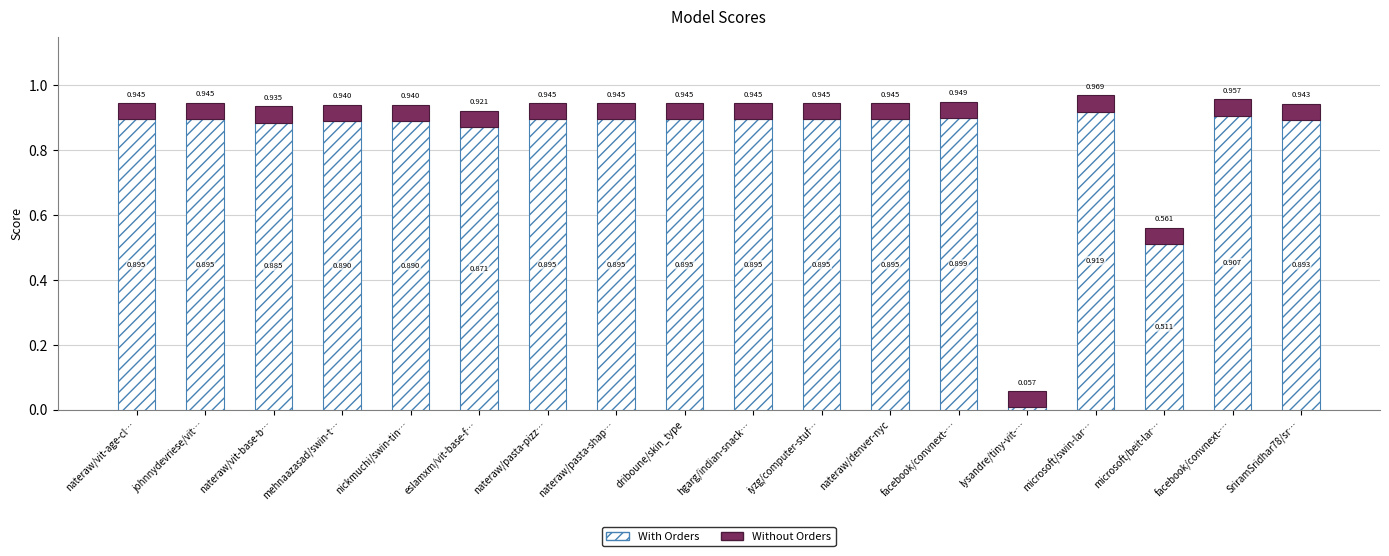

What is the label of the 10th bar from the left?

hgarg/indian-snack…